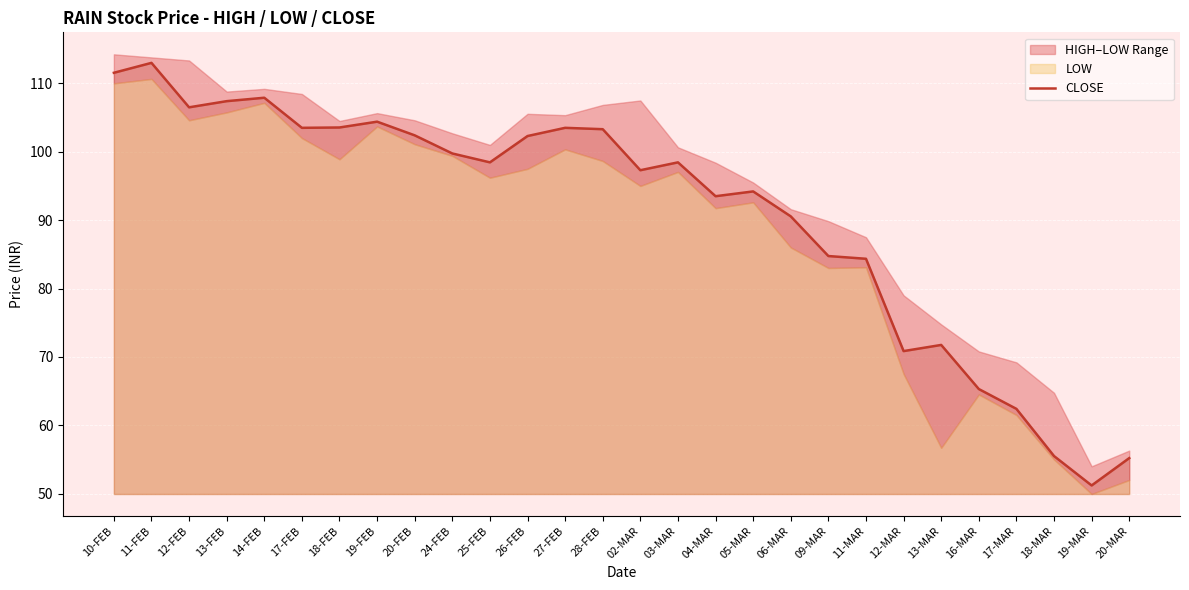

Rank the categories by value from highest to lowest.

11-FEB, 10-FEB, 14-FEB, 13-FEB, 12-FEB, 19-FEB, 18-FEB, 17-FEB, 27-FEB, 28-FEB, 20-FEB, 26-FEB, 24-FEB, 25-FEB, 03-MAR, 02-MAR, 05-MAR, 04-MAR, 06-MAR, 09-MAR, 11-MAR, 13-MAR, 12-MAR, 16-MAR, 17-MAR, 18-MAR, 20-MAR, 19-MAR